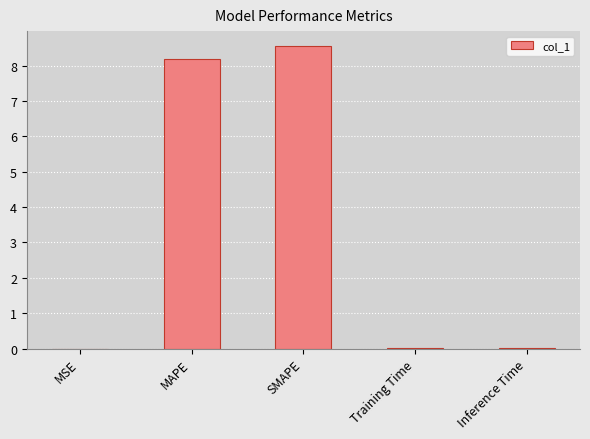

What is the difference between the values at SMAPE and Training Time?

8.5